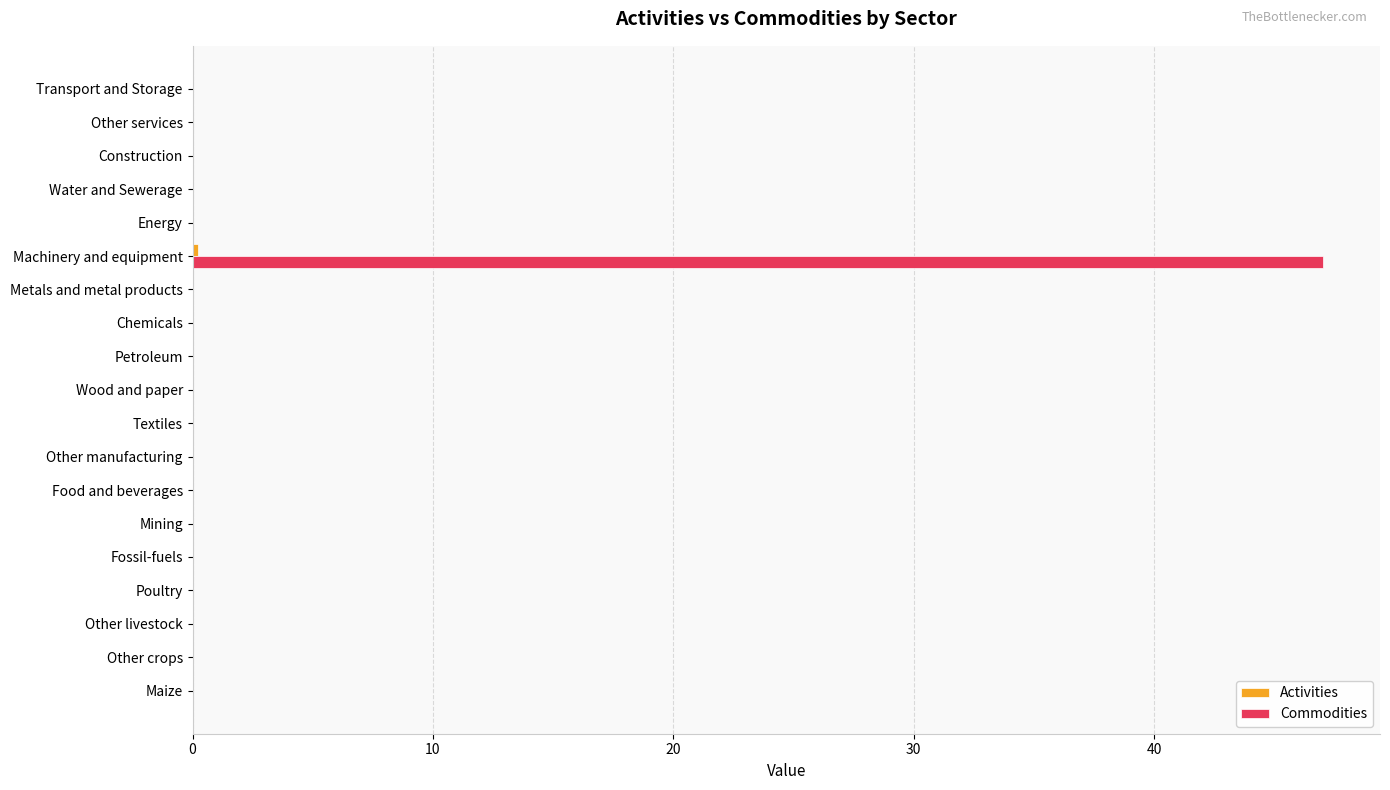

The value of Commodities at Wood and paper is 0.0. True or false?

True